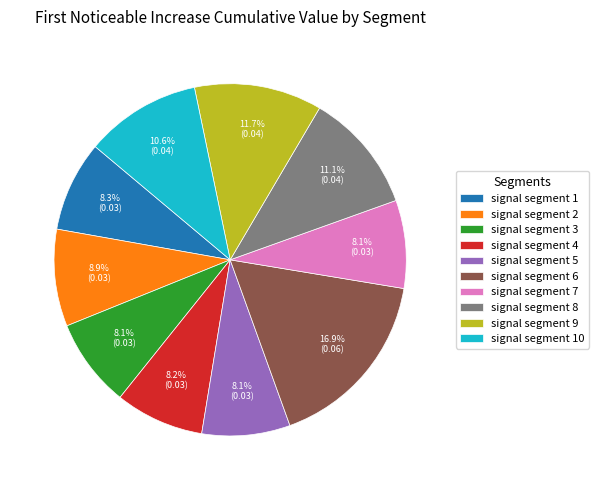

Count the number of slices in the pie.

10